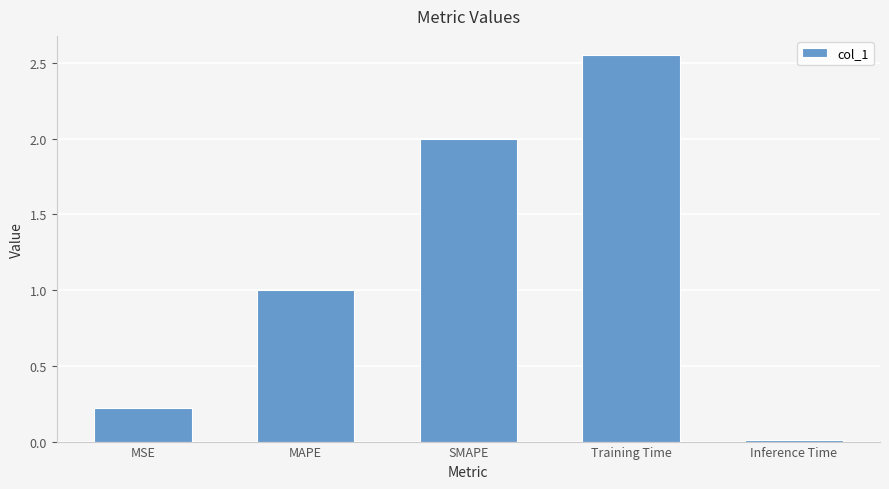

What is the sum of the values at Training Time and MSE?

2.8